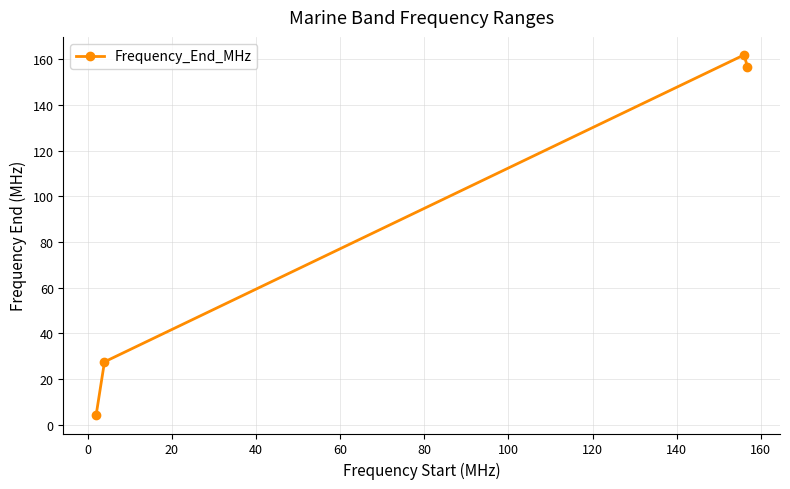

What is the value of the 2nd point from the left?

27.5